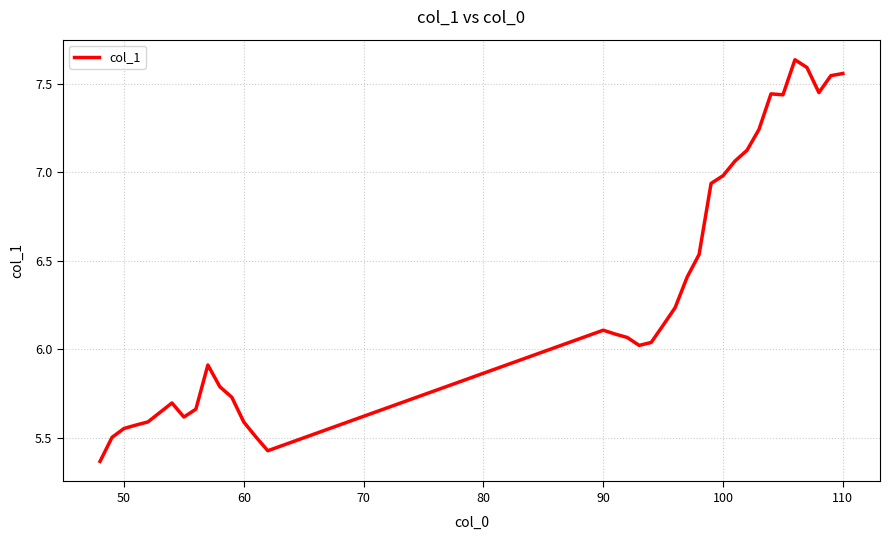

What is the difference between the maximum and minimum values?

2.3